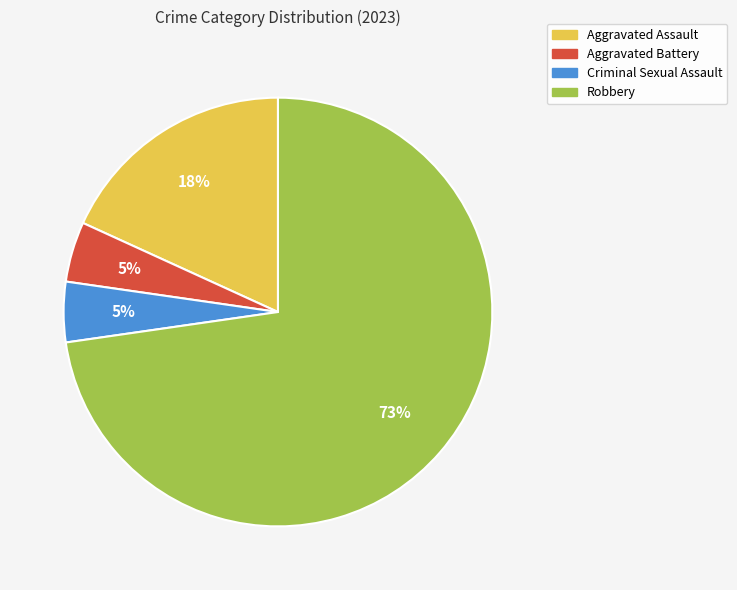

Which has a higher value, Robbery or Criminal Sexual Assault?

Robbery